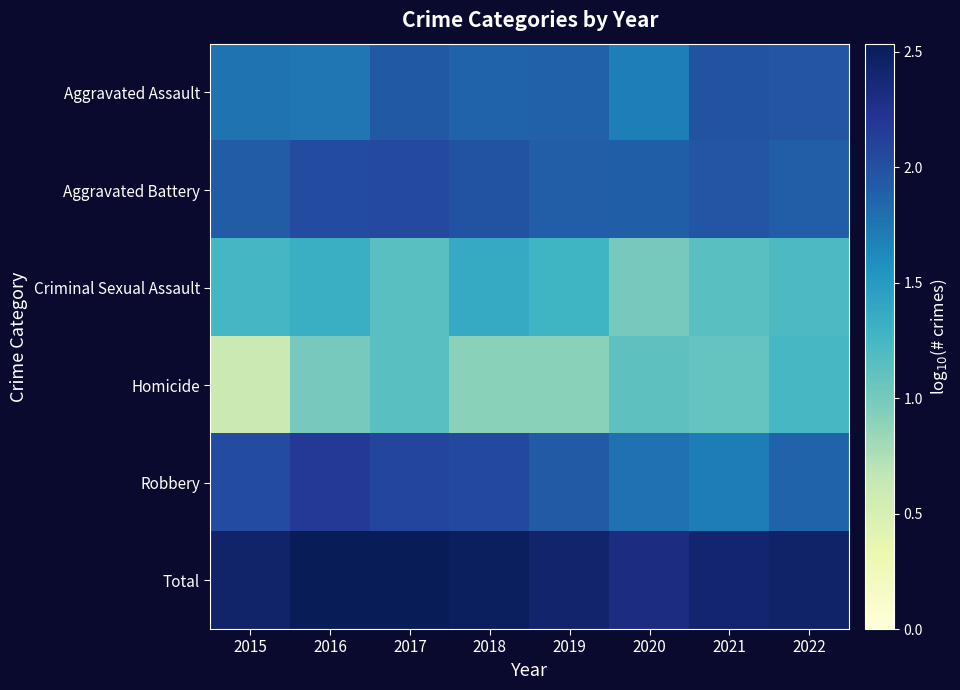

Reading left to right, list all the values displayed in this chart.

Aggravated Assault: 2015=1.8	2016=1.7	2017=1.9	2018=1.9	2019=1.9	2020=1.7	2021=2.0	2022=2.0
Aggravated Battery: 2015=1.9	2016=2.0	2017=2.0	2018=2.0	2019=1.9	2020=1.9	2021=2.0	2022=1.9
Criminal Sexual Assault: 2015=1.3	2016=1.3	2017=1.1	2018=1.4	2019=1.3	2020=1.0	2021=1.1	2022=1.2
Homicide: 2015=0.6	2016=1.0	2017=1.1	2018=0.9	2019=0.9	2020=1.1	2021=1.1	2022=1.2
Robbery: 2015=2.0	2016=2.2	2017=2.1	2018=2.1	2019=1.9	2020=1.8	2021=1.7	2022=1.9
Total: 2015=2.4	2016=2.5	2017=2.5	2018=2.5	2019=2.4	2020=2.3	2021=2.4	2022=2.4